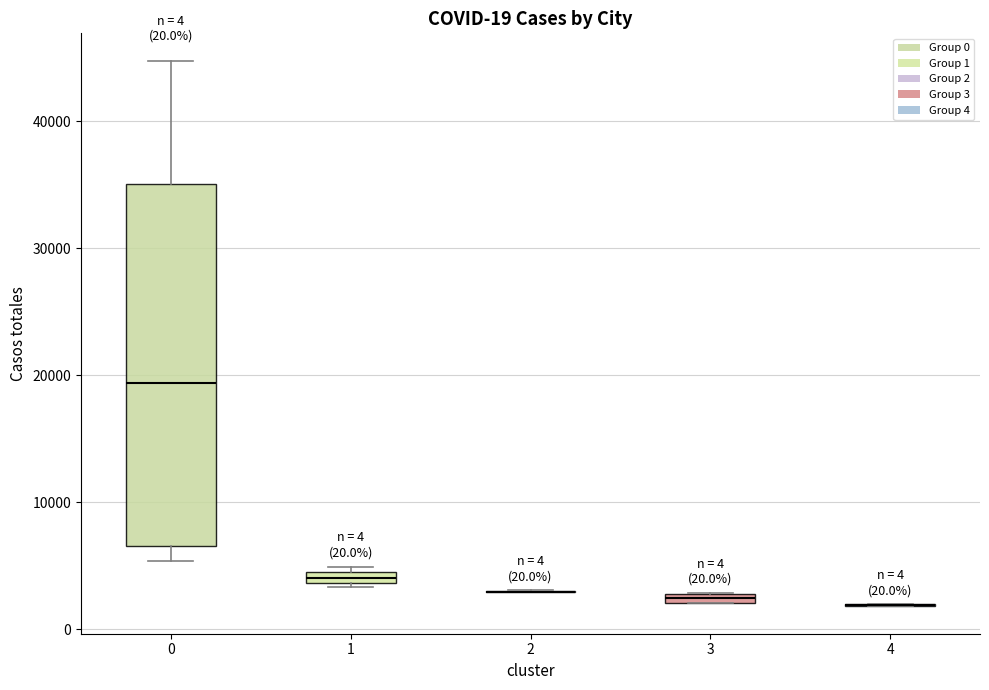

Which box is the tallest, from its lower edge to its upper edge?

0